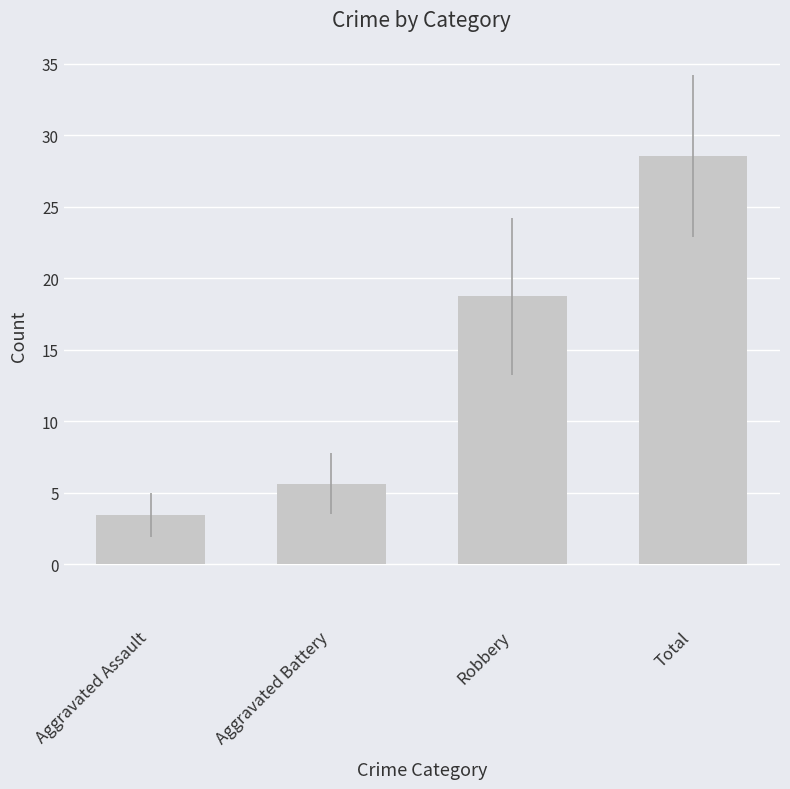

Between Aggravated Assault and Aggravated Battery, which is larger?

Aggravated Battery